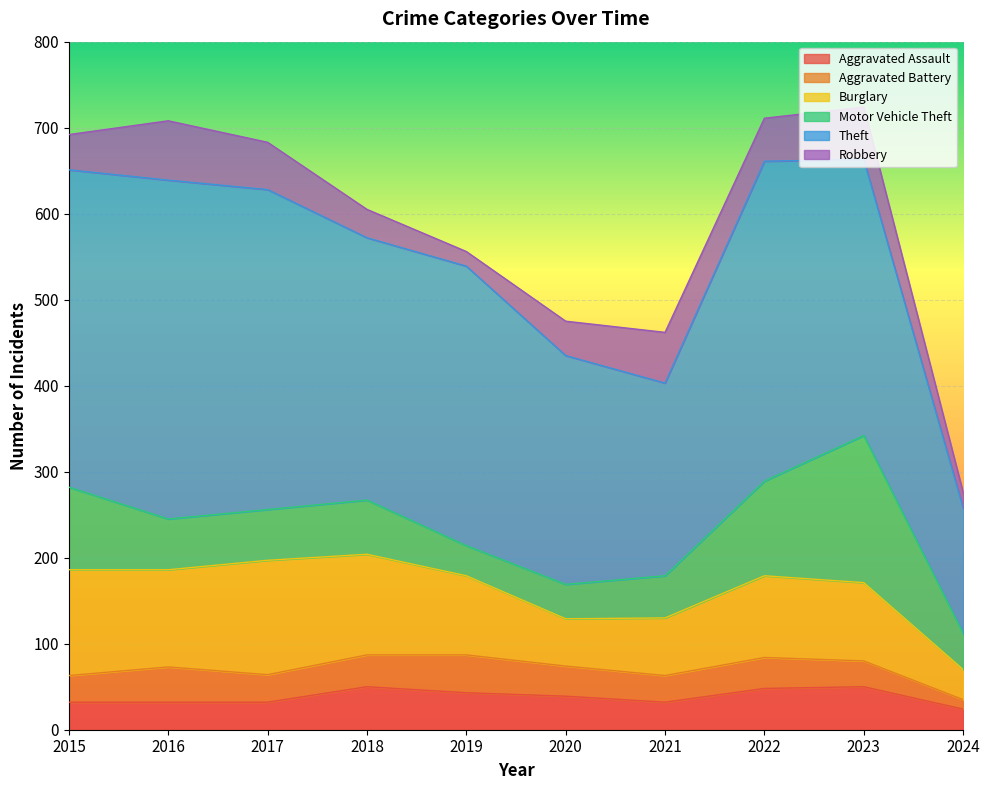

What is the difference between the highest and lowest values at 2015?

338